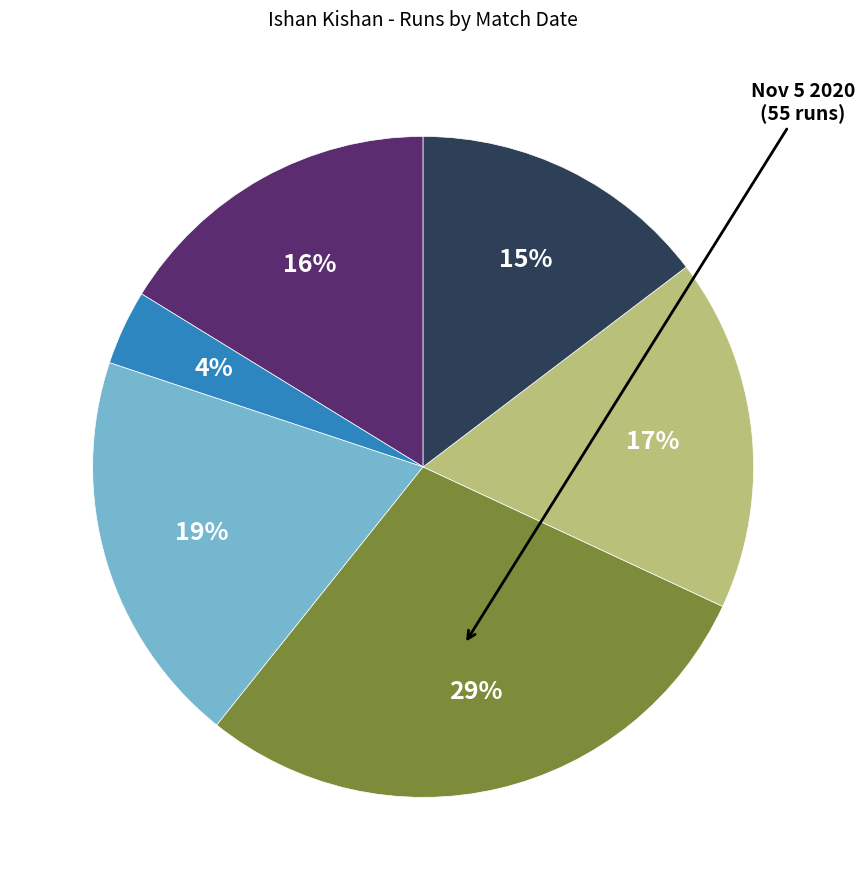

Does any single category account for the majority?

No